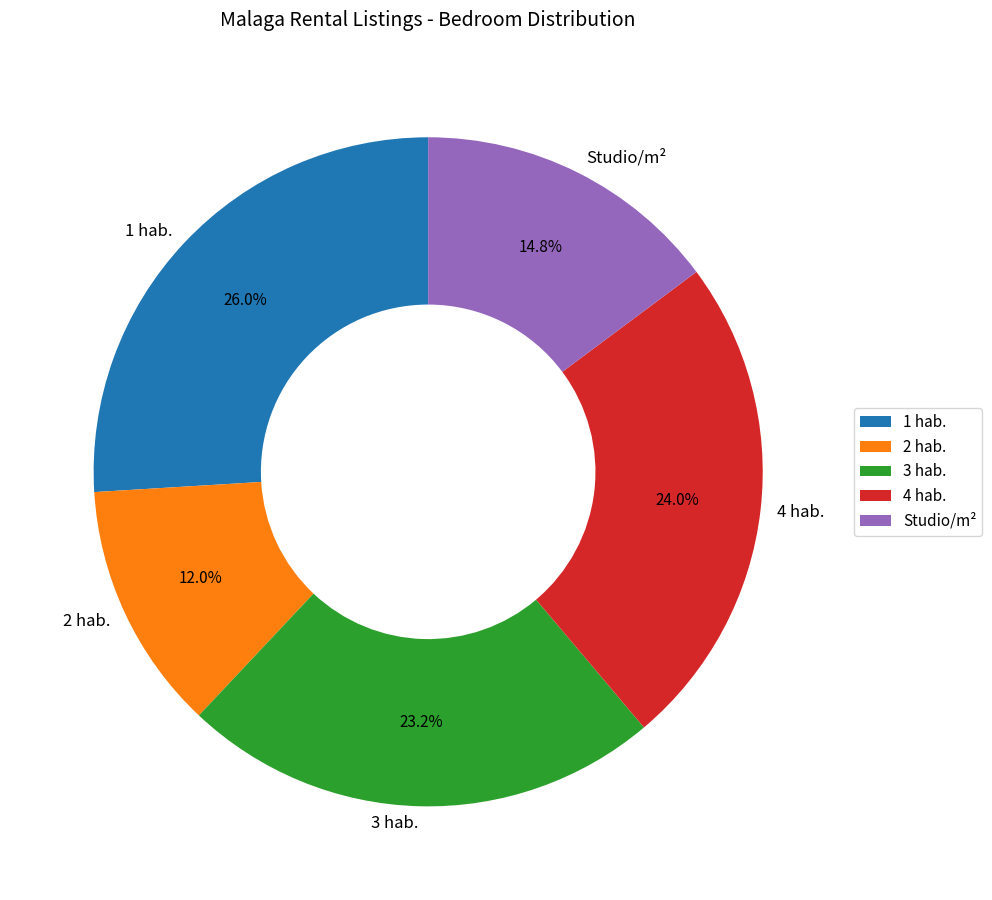

Rank the categories by value from highest to lowest.

1 hab., 4 hab., 3 hab., Studio/m², 2 hab.